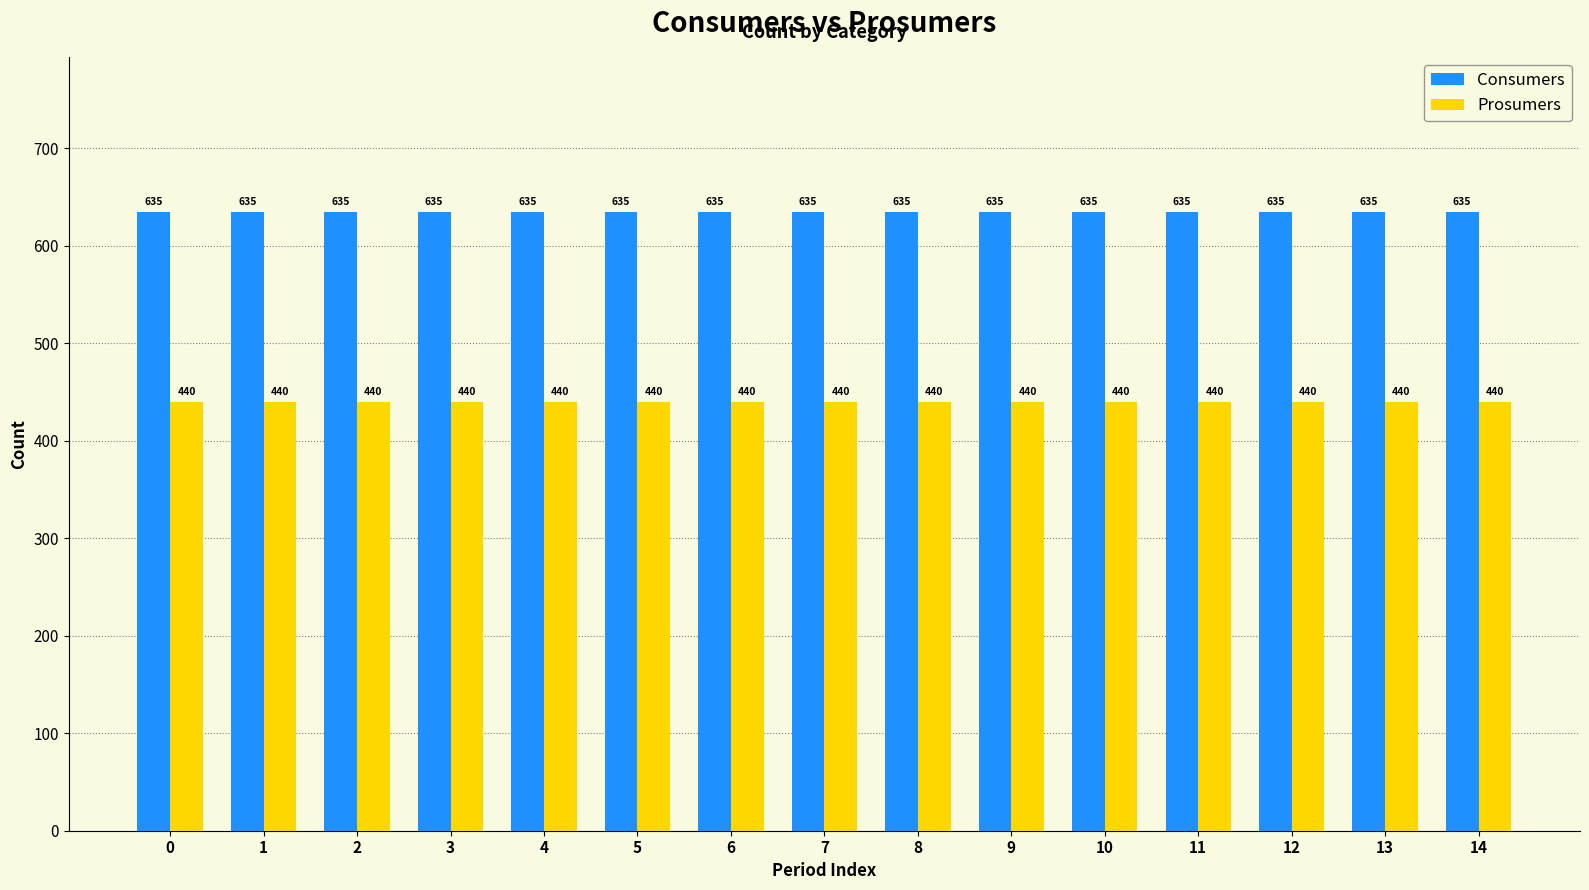

What are all the series names shown in the legend?

Consumers, Prosumers